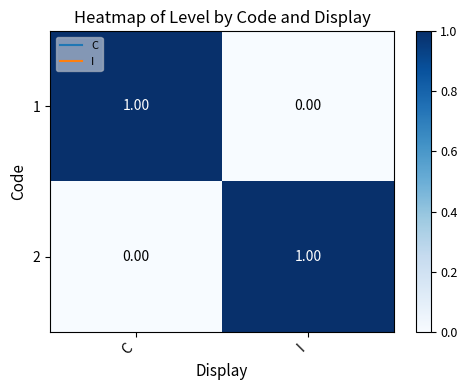

Is the value of 2 at I greater than the value of 1 at I?

Yes